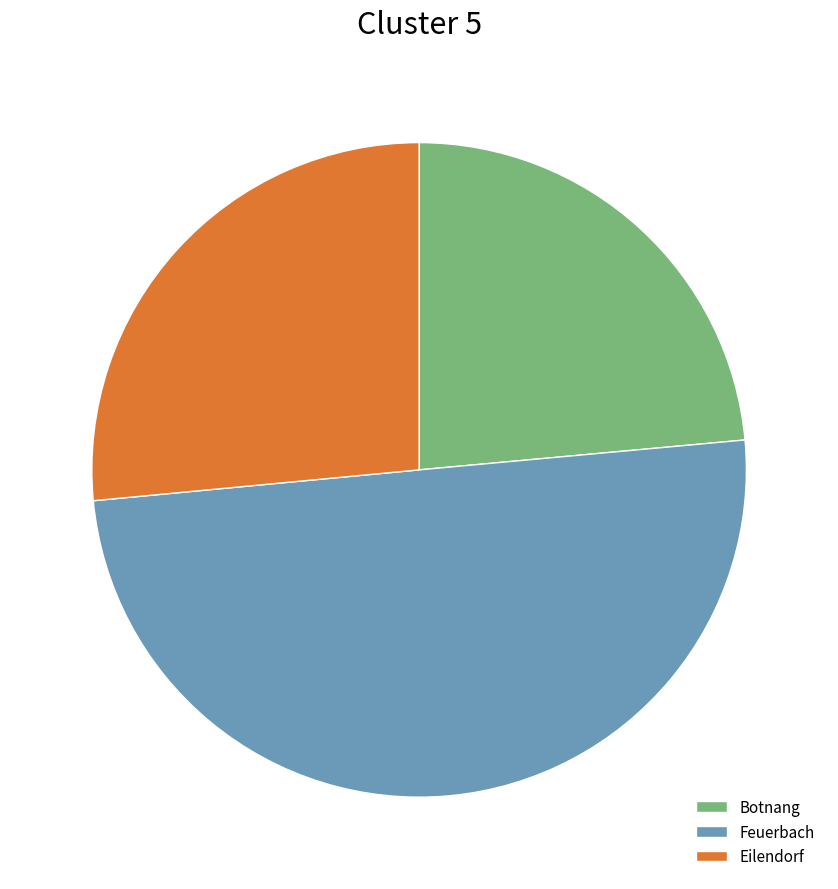

Which slice is the smallest?

Botnang